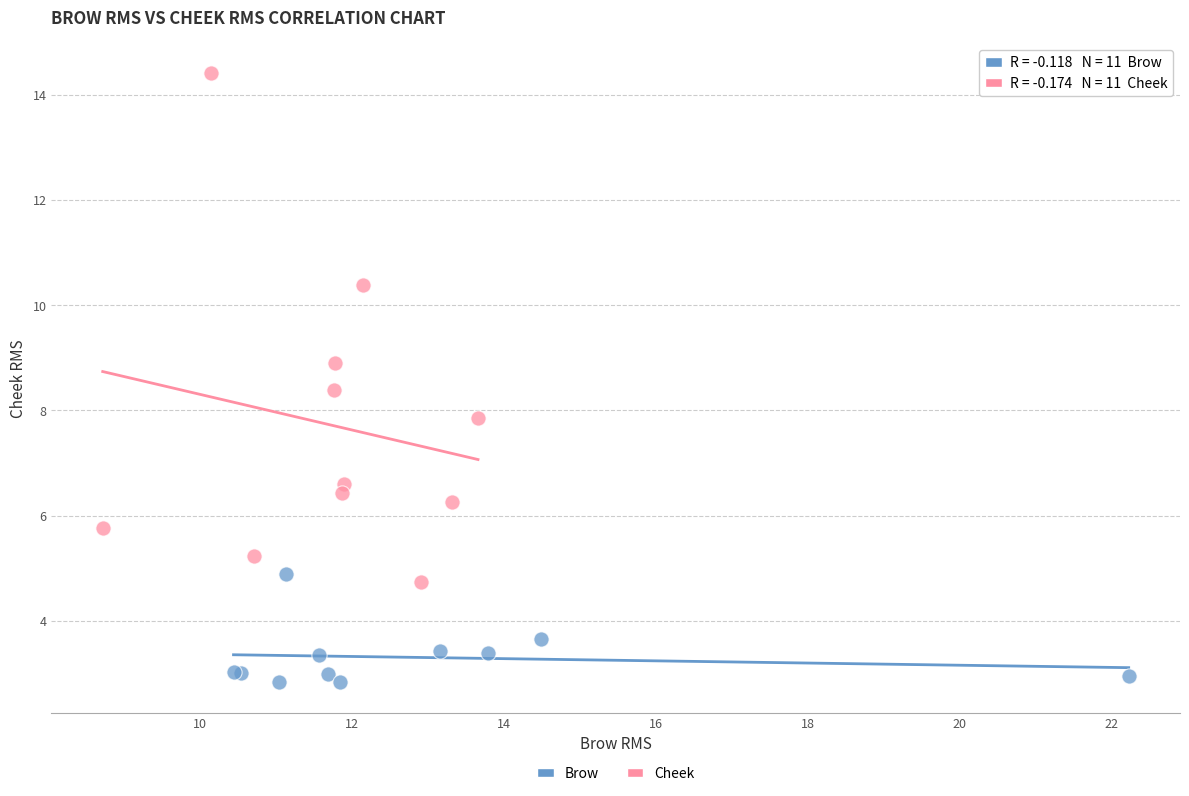

Which series reaches the maximum Y coordinate?

Cheek